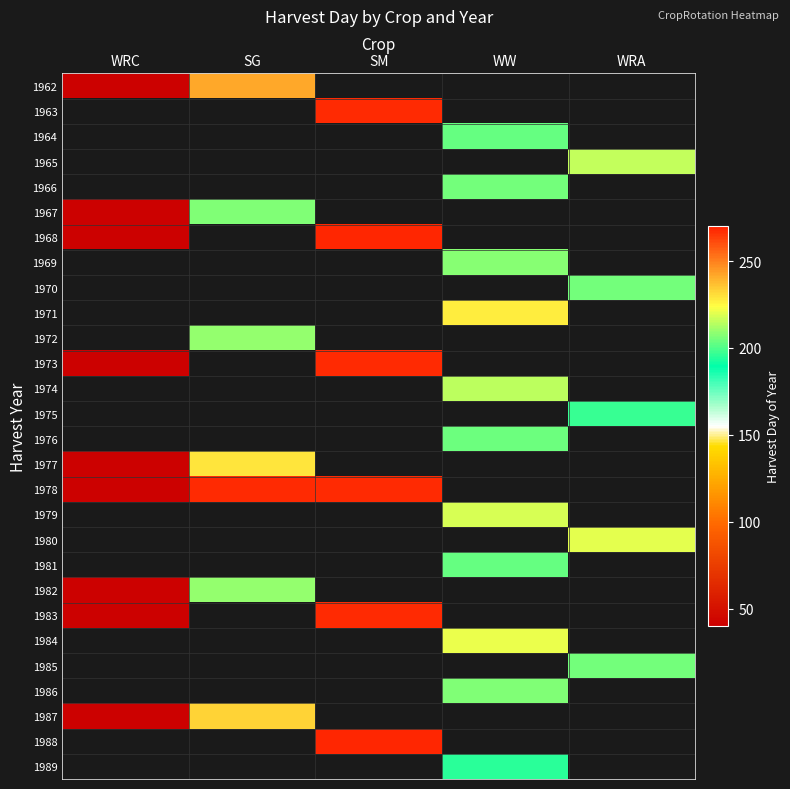

What is the smallest value displayed?

41.0